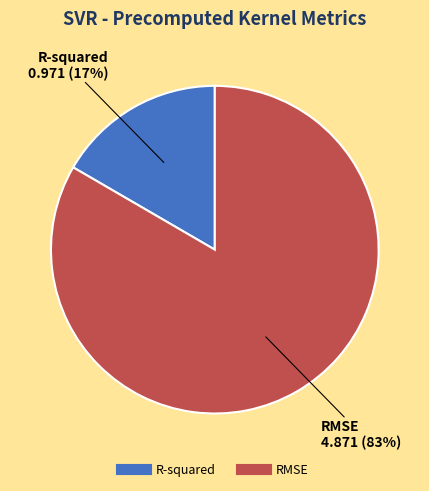

The R-squared slice represents 30% of the pie. True or false?

False